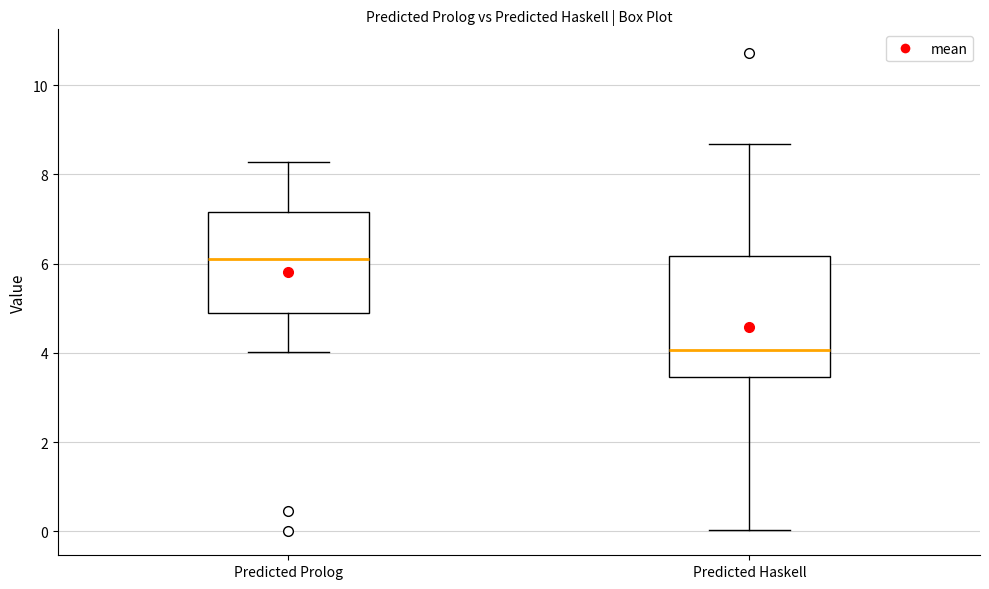

Reading left to right, transcribe this box plot: for each box, give where its median line is, the range the box spans, and where its two whiskers end, as read against the y-axis. The values are not printed on the chart, so give them approximately, as read against the axis.

Predicted Prolog: median 6.2, box 4.8 to 7.2, whiskers 4.0 to 8.2
Predicted Haskell: median 4.0, box 3.4 to 6.2, whiskers 0.0 to 8.6